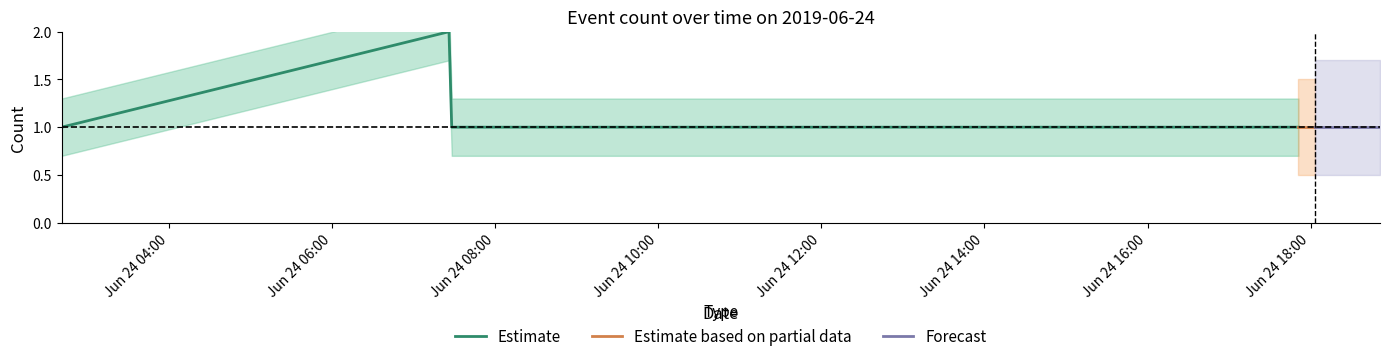

Which series has the largest total across all categories?

Estimate